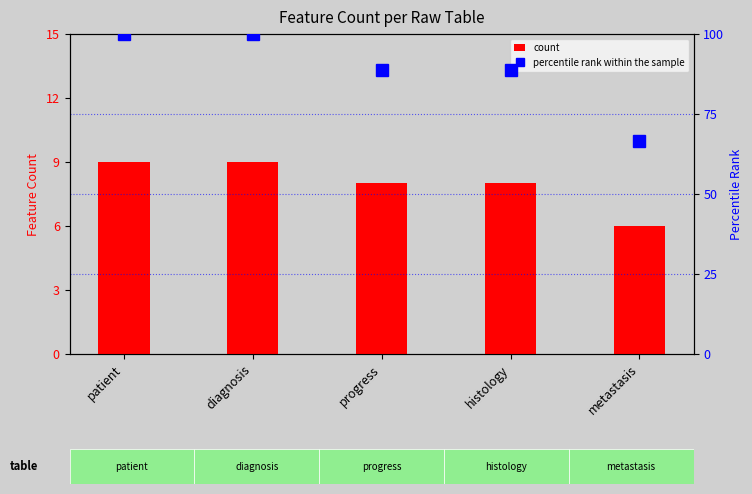

How many data points does each series have?

5